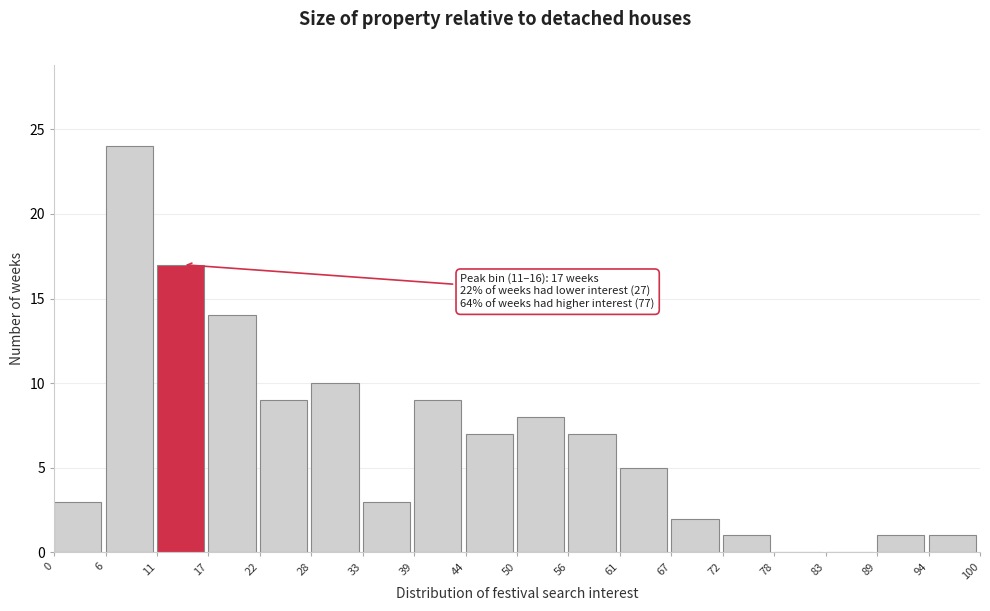

Which range on the x-axis has the tallest bar?

6 to 11